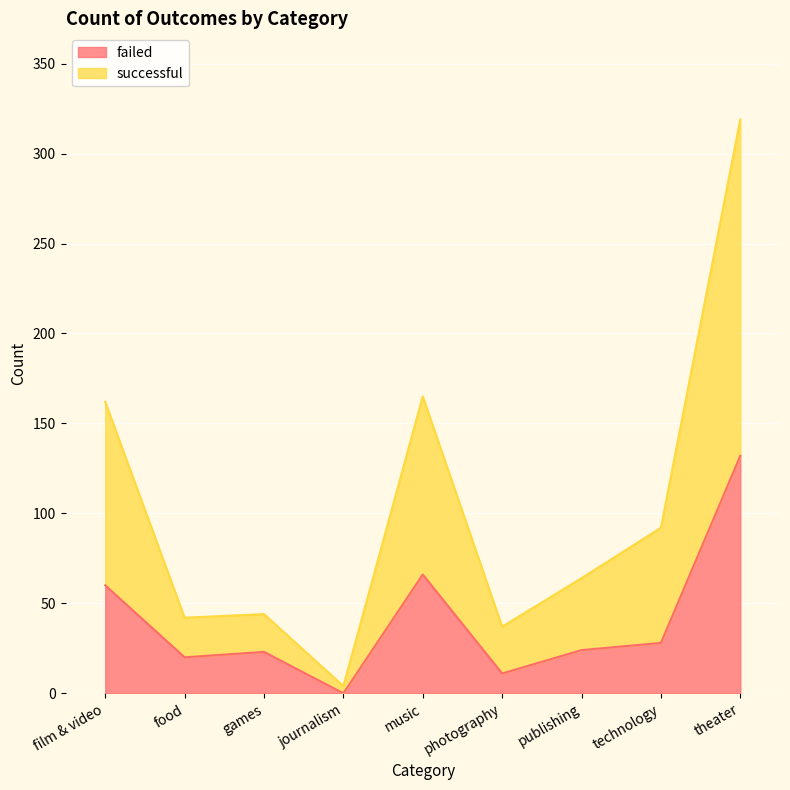

What is the difference between the second highest and minimum values in the failed series?

66